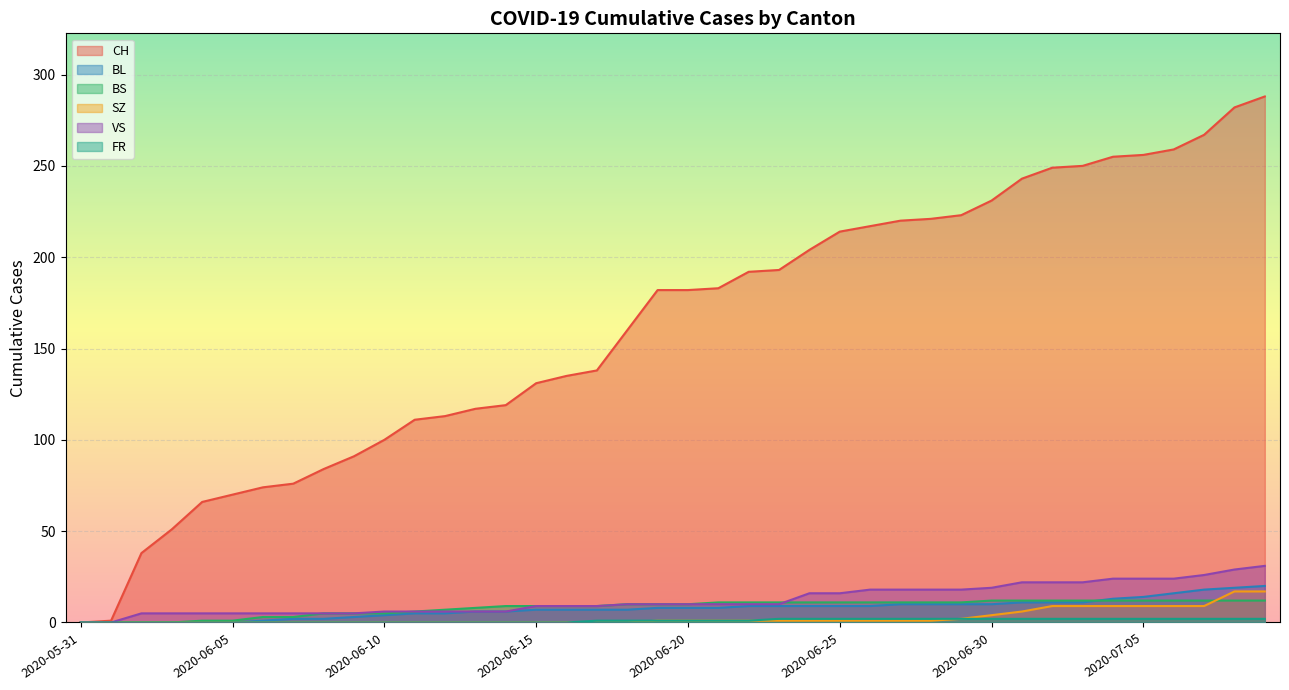

Between 2020-06-08 and 2020-06-06, which is larger?

2020-06-08